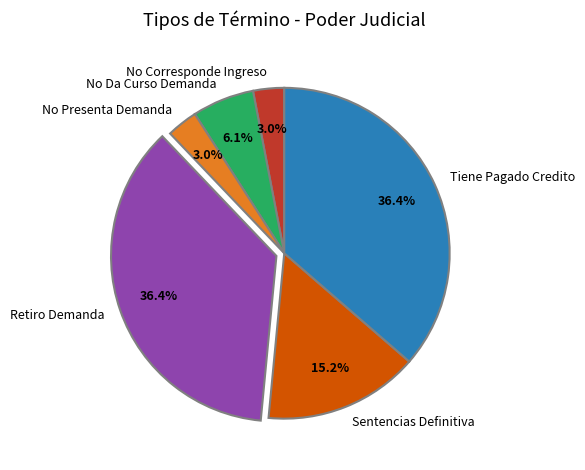

How much of the chart is everything except No Corresponde Ingreso?

97.0%